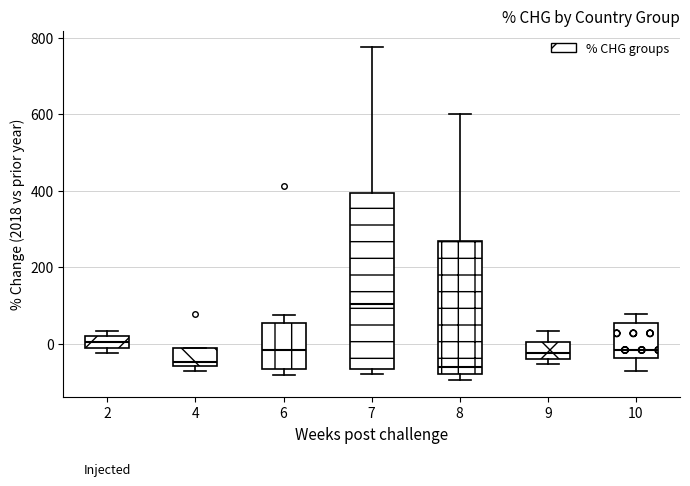

Comparing the boxes themselves (not the whiskers), which one is the tallest?

7